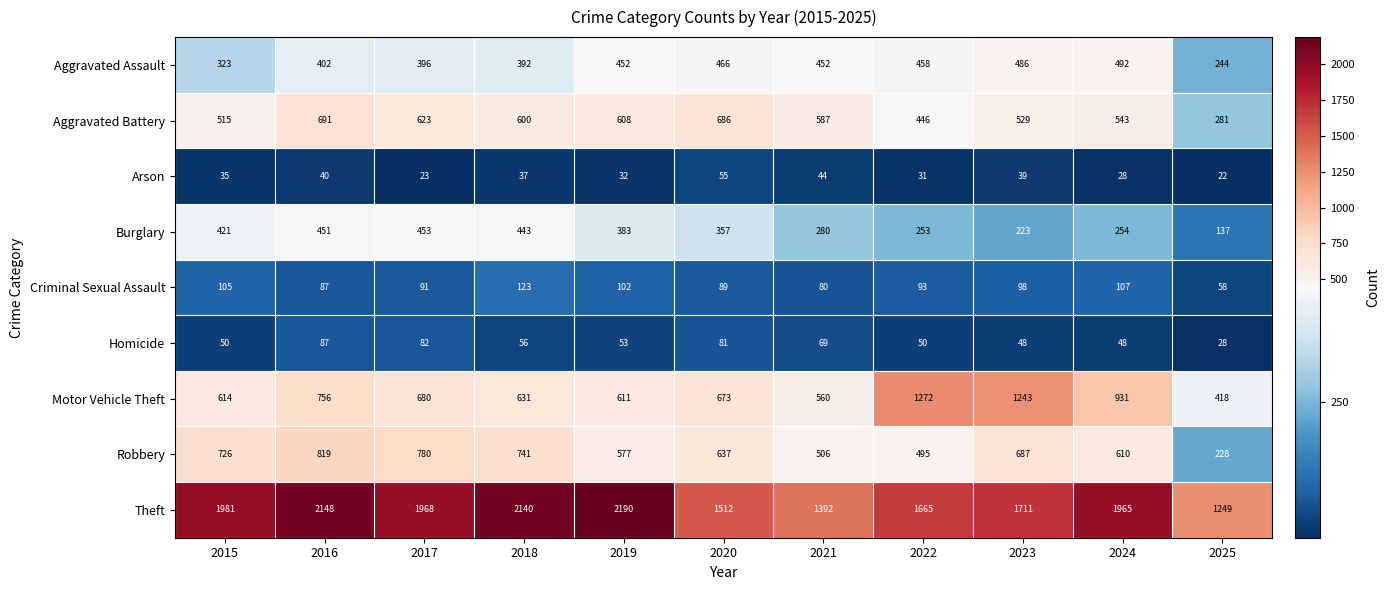

Which label corresponds to the largest value in the chart?

2019